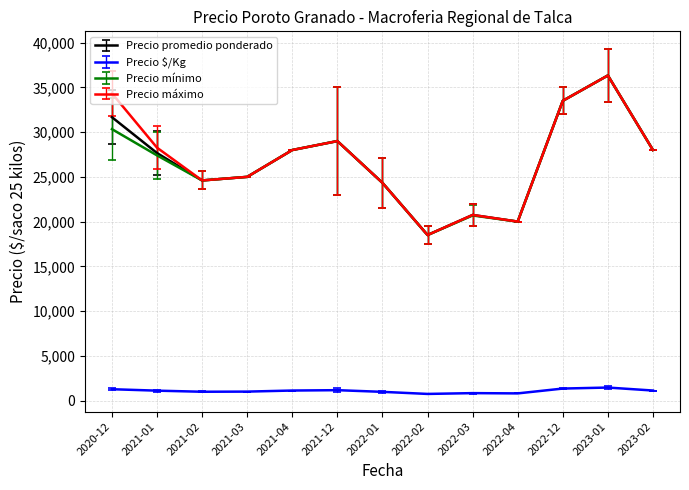

Is the value of Precio $/Kg at 2023-01 greater than the value of Precio máximo at 2023-02?

No